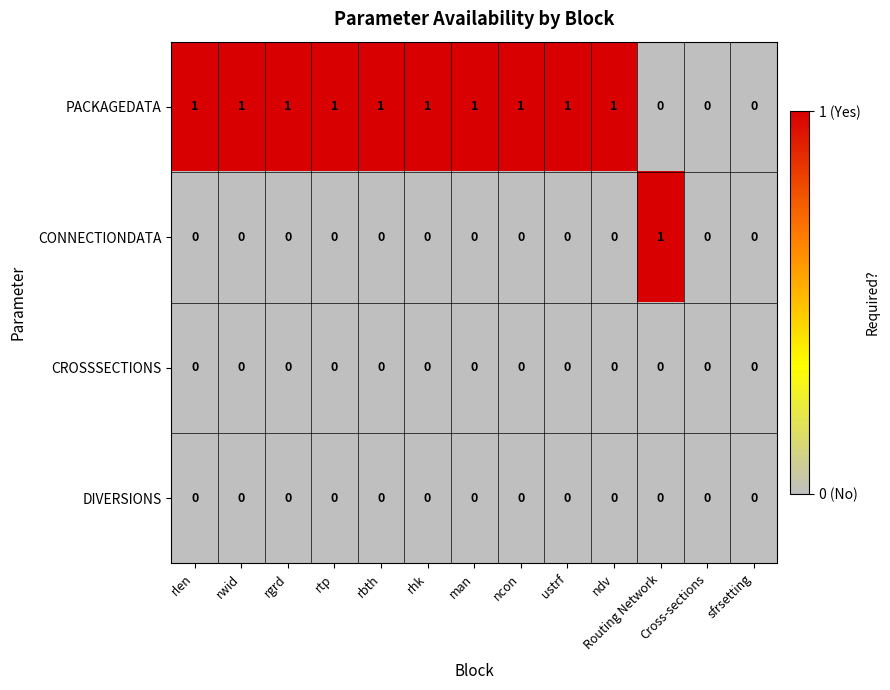

The value of DIVERSIONS at ncon is 0. True or false?

True